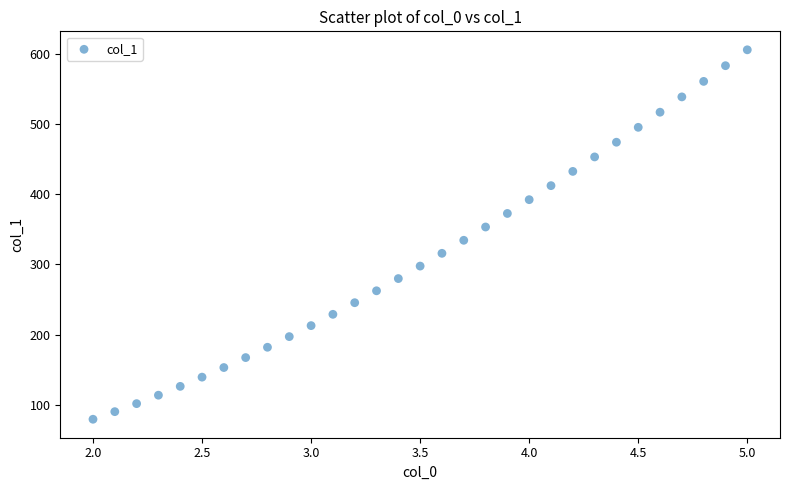

What is the range of Y values (max minus min)?

525.6